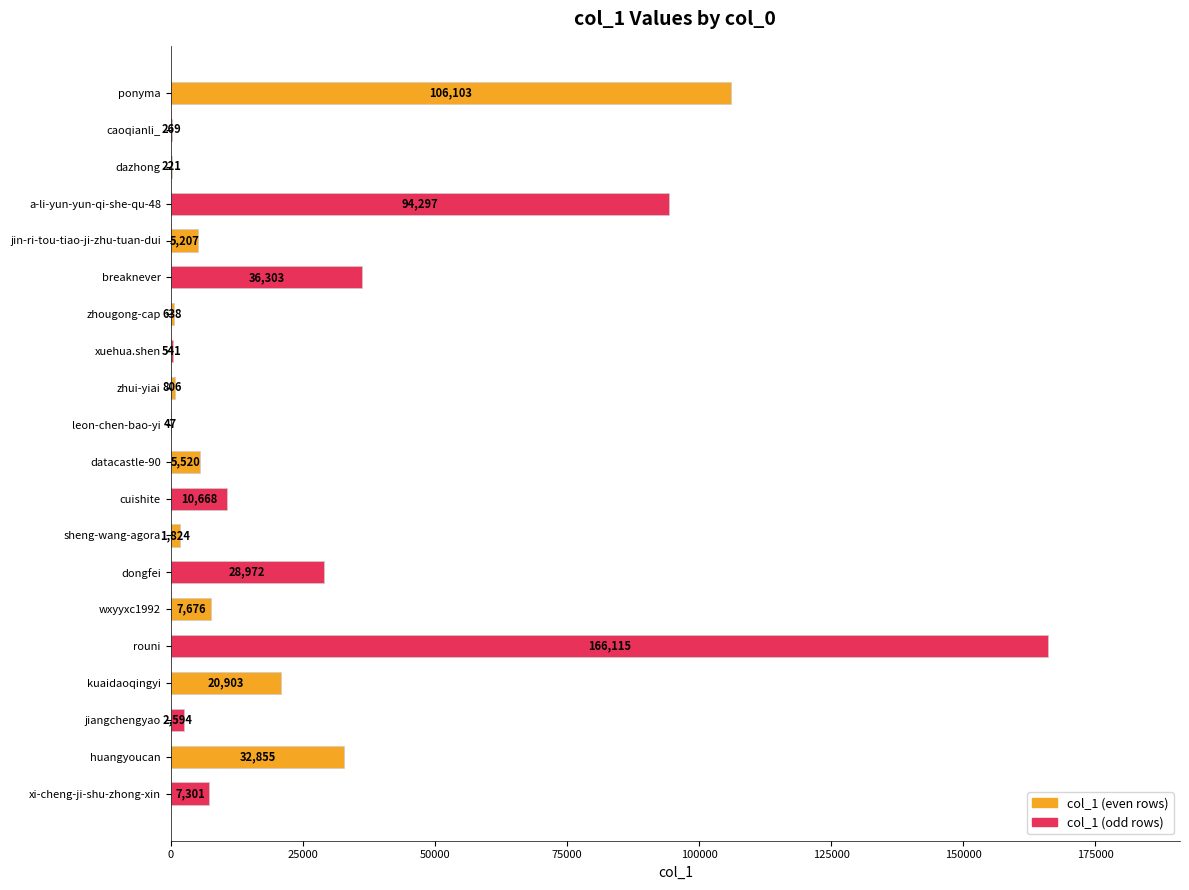

What is the change in value from a-li-yun-yun-qi-she-qu-48 to xi-cheng-ji-shu-zhong-xin?

-86996